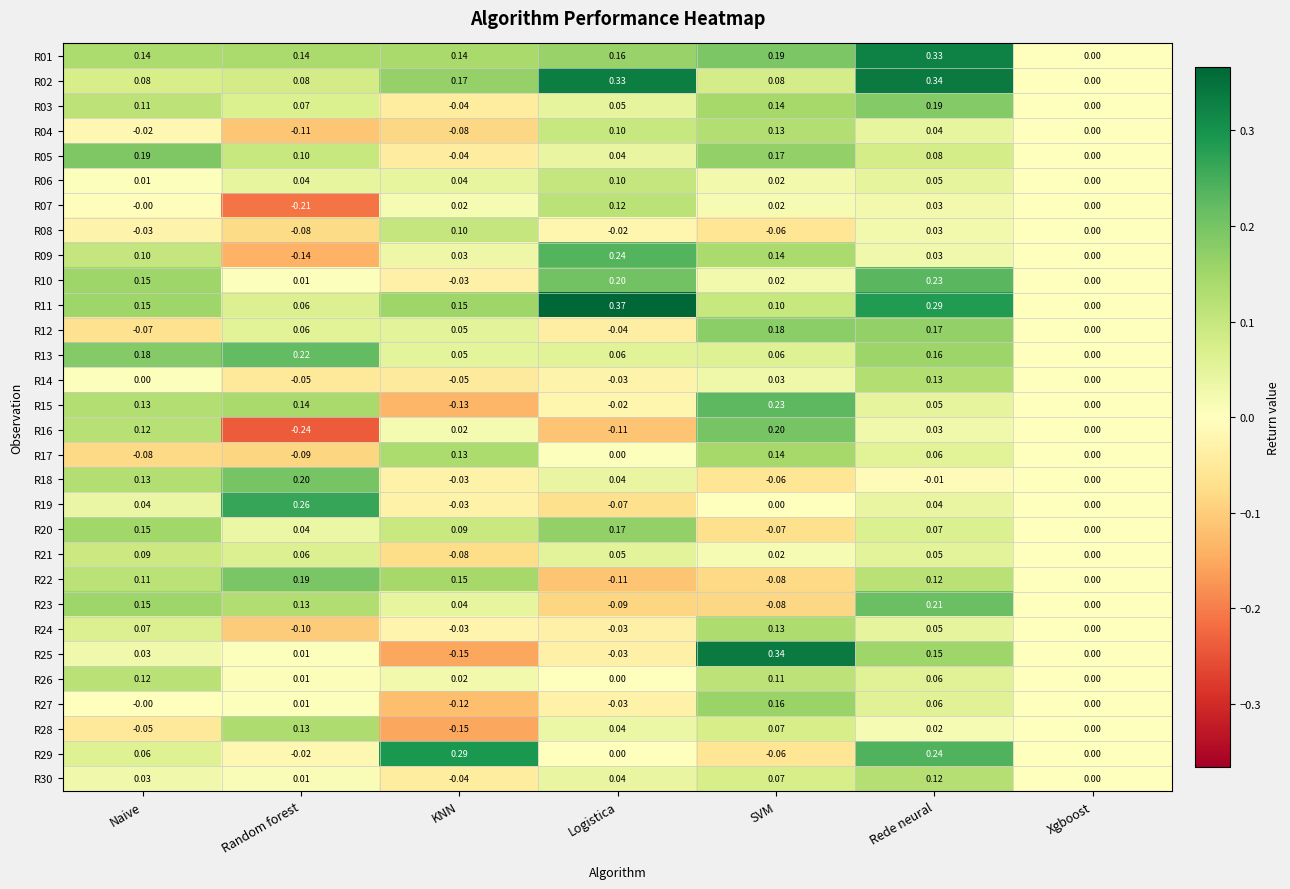

Is the value of R06 at Logistica greater than the value of R21 at KNN?

Yes